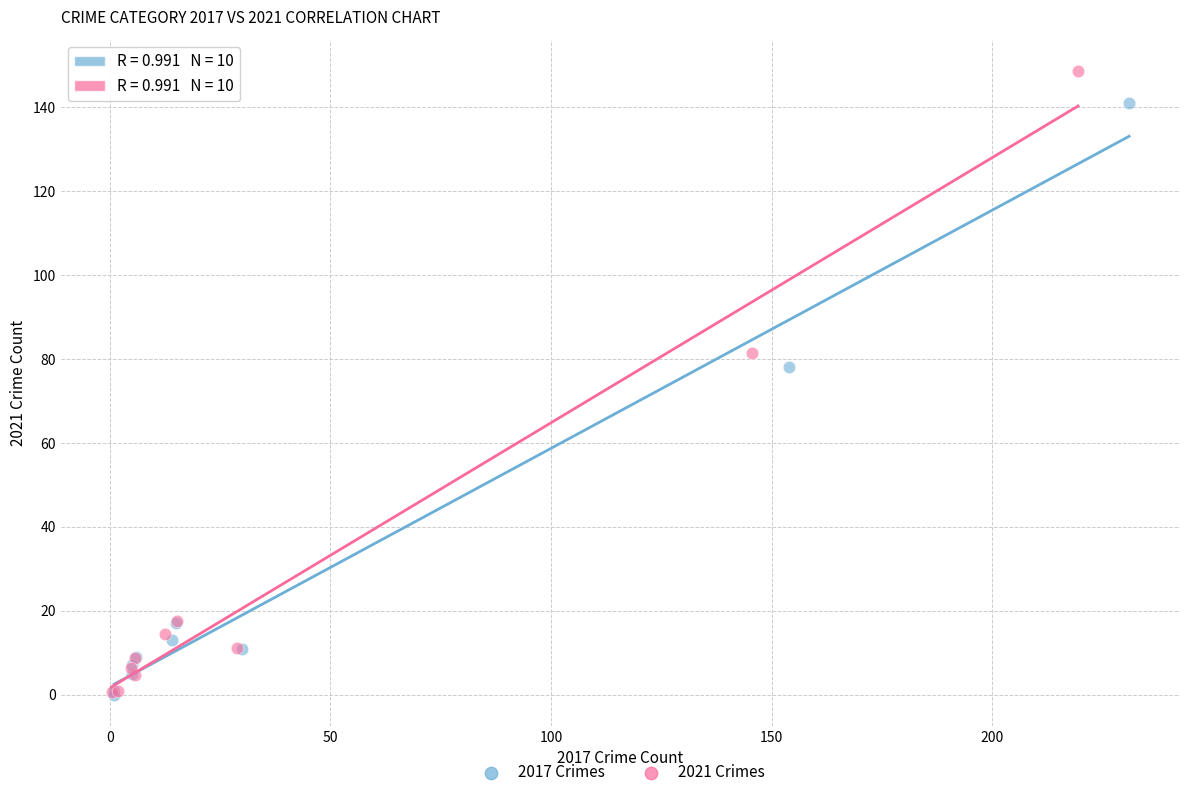

Which series reaches the maximum Y coordinate?

2021 Crimes